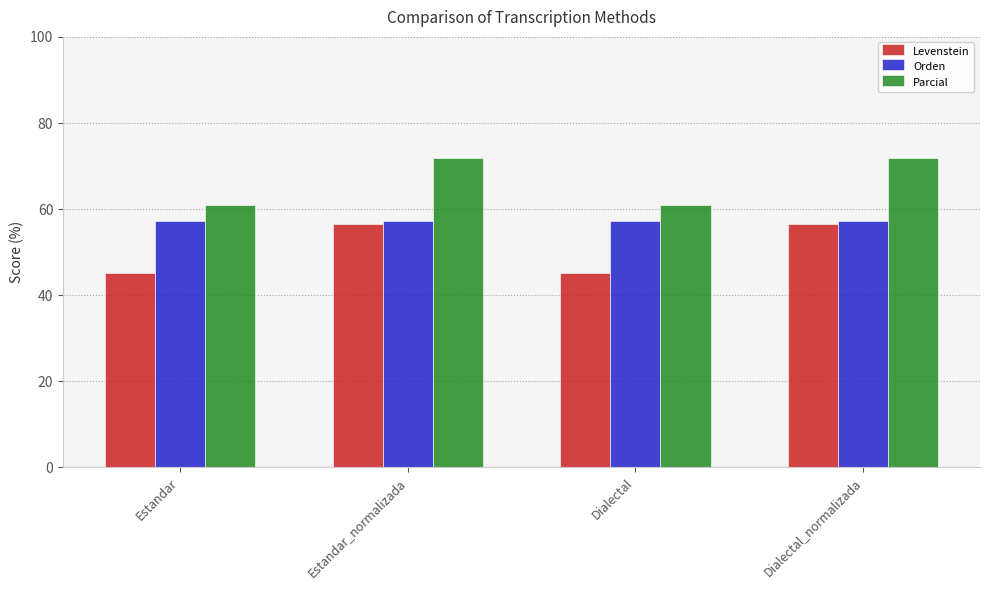

What is the value of the Levenstein bar at the 1st from the left?

45.2